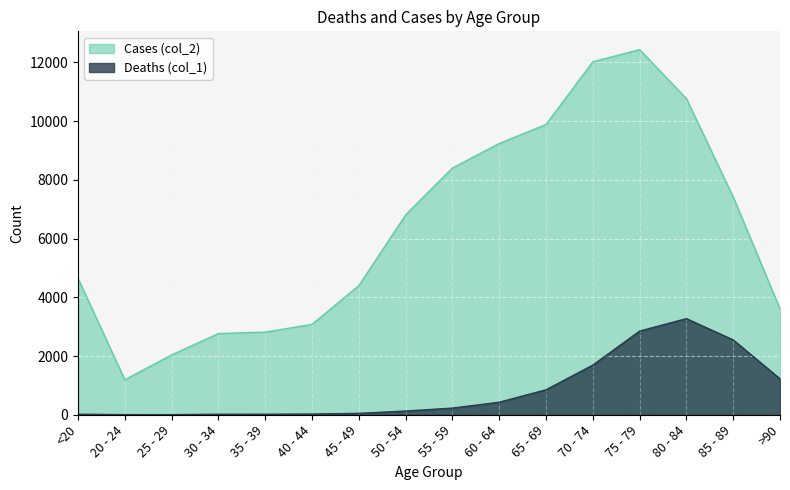

In Deaths (col_1), how many points are lower than both neighbors (excluding endpoints)?

1